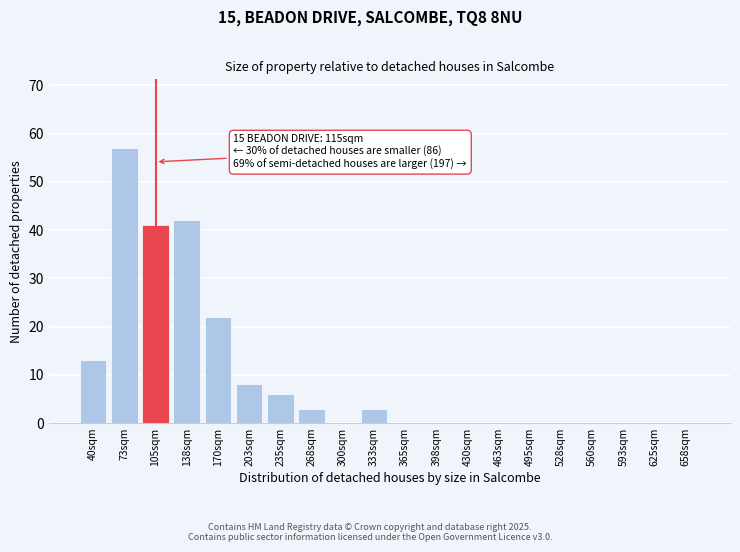

Reading right to left, transcribe all the data shown in this chart.

658sqm=0	625sqm=0	593sqm=0	560sqm=0	528sqm=0	495sqm=0	463sqm=0	430sqm=0	398sqm=0	365sqm=0	333sqm=3	300sqm=0	268sqm=3	235sqm=6	203sqm=8	170sqm=22	138sqm=42	105sqm=41	73sqm=57	40sqm=13